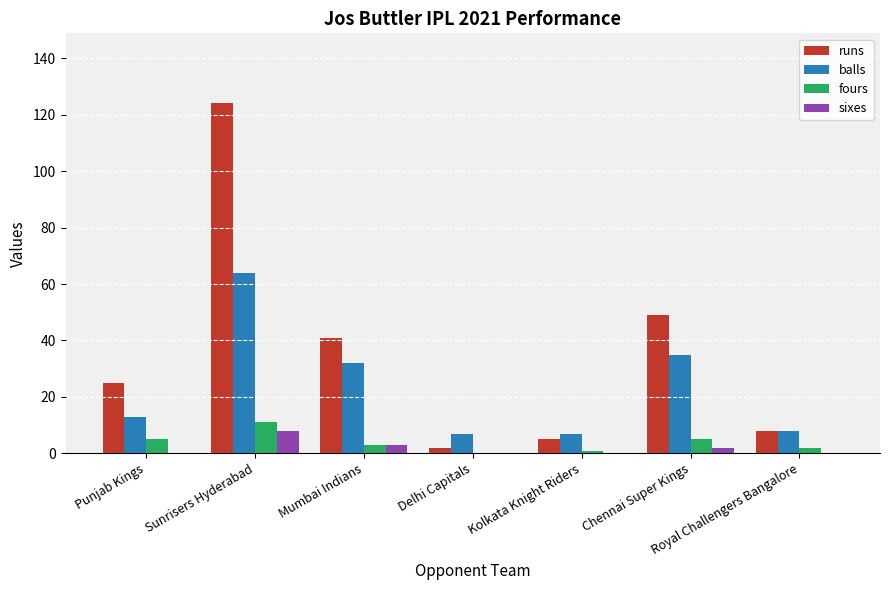

What is the sum of all fours values?

27